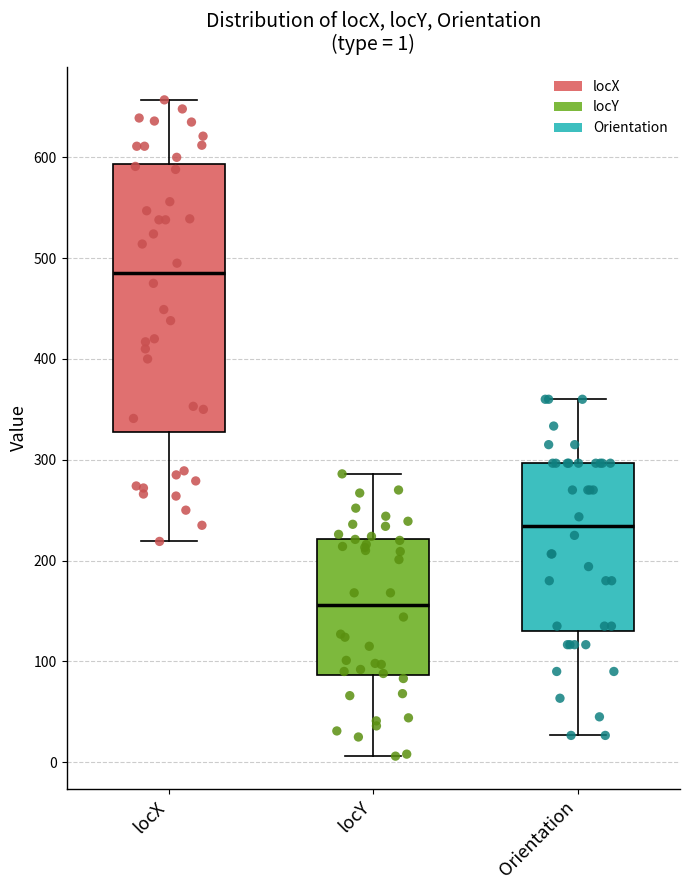

Which box has the lowest median line?

locY